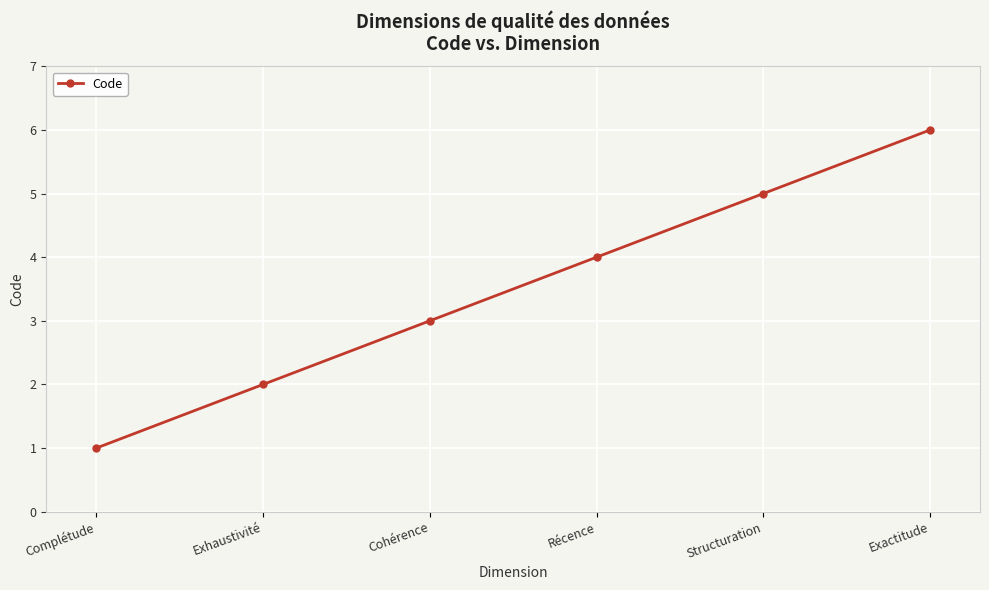

How many series are shown in this chart?

1